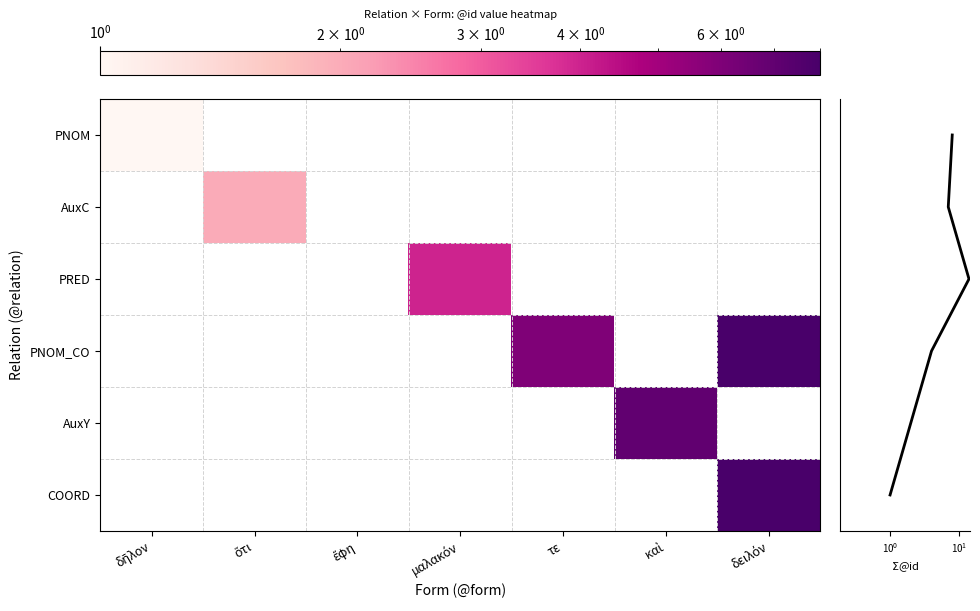

List the labels in order of COORD value, smallest first.

δῆλον, ὅτι, ἔφη, μαλακόν, τε, καὶ, δειλόν